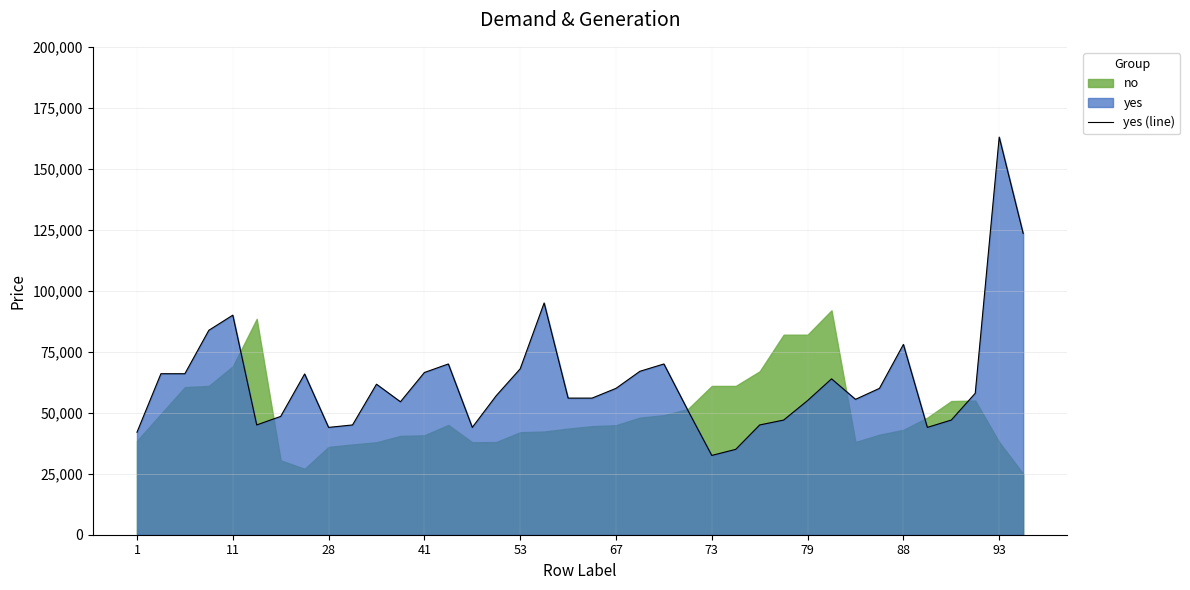

What is the maximum value for yes (line)?

163000